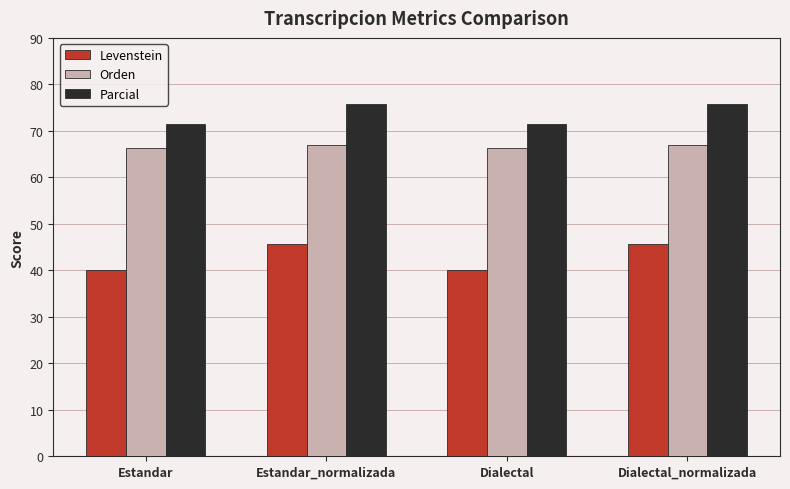

What is the label of the 3rd bar from the left?

Dialectal